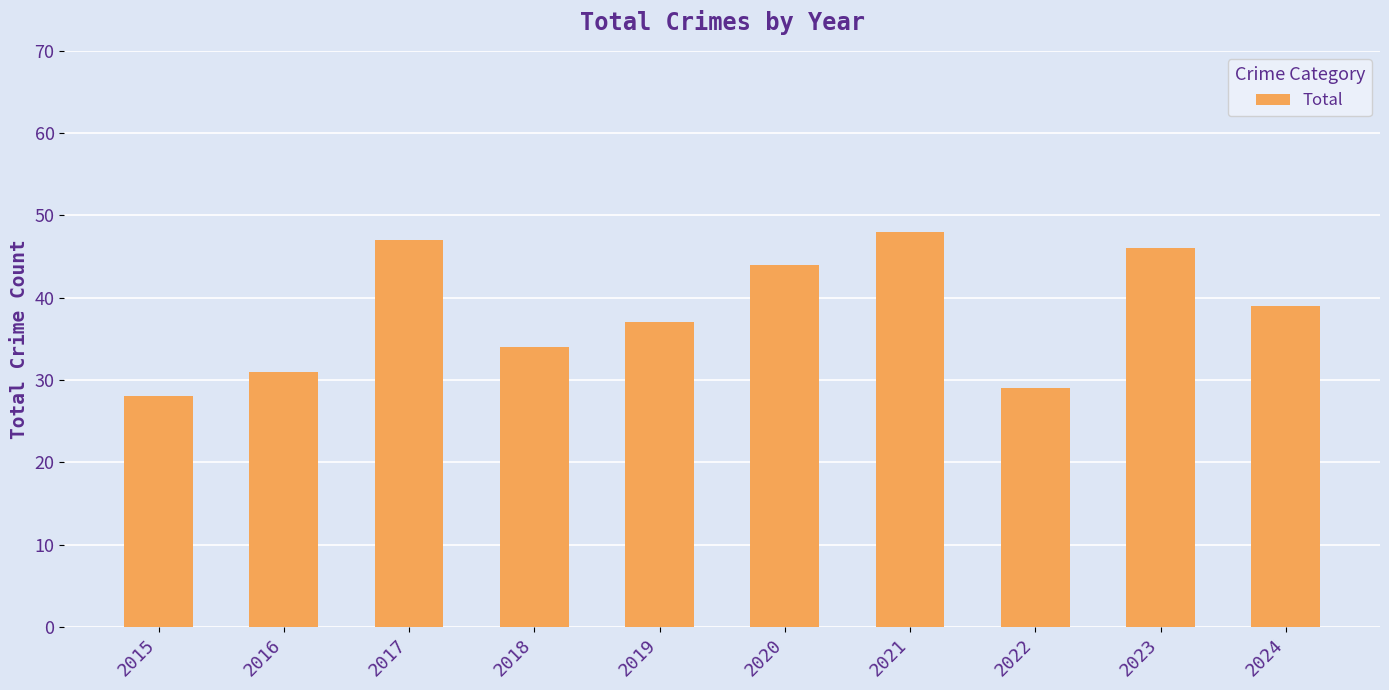

What is the approximate value at 2020?

44